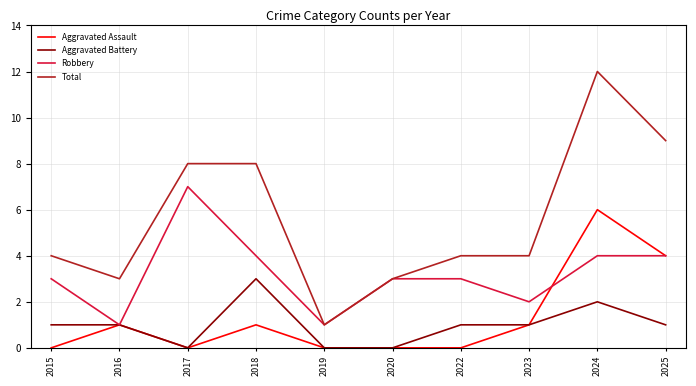

Is the value of Total at 2018 greater than the value of Aggravated Assault at 2024?

Yes